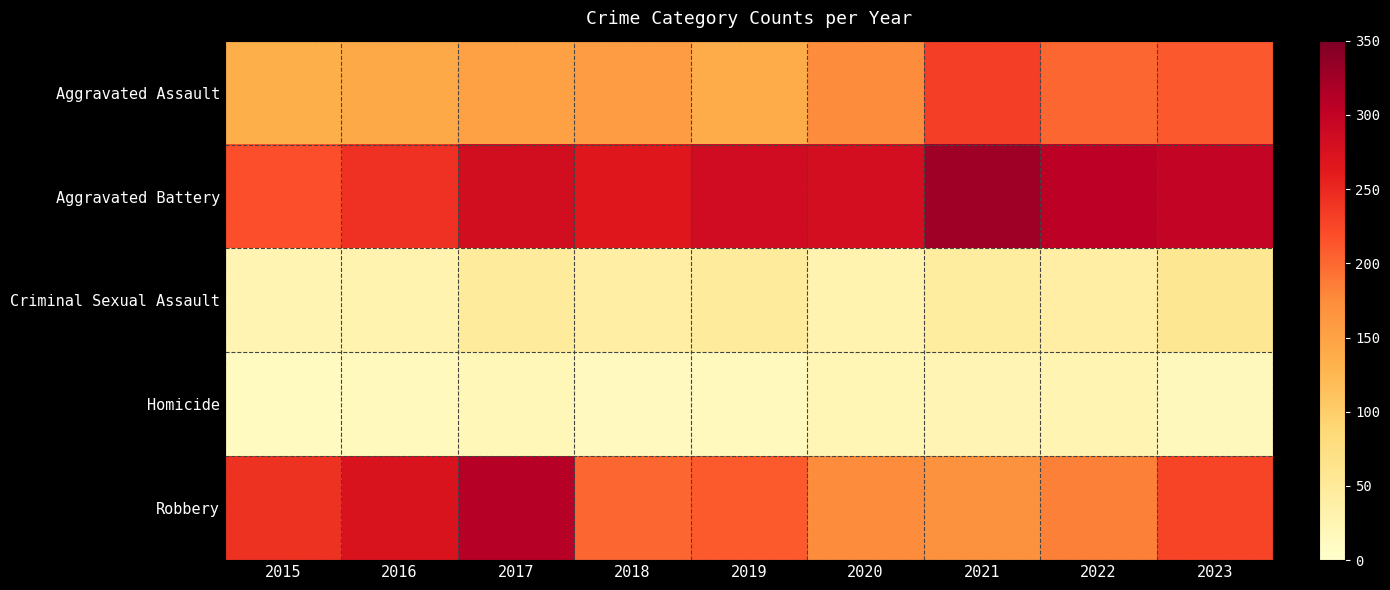

Reading right to left, list all the values displayed in this chart.

Aggravated Assault: 2023=211	2022=202	2021=232	2020=174	2019=138	2018=157	2017=151	2016=142	2015=135
Aggravated Battery: 2023=298	2022=305	2021=328	2020=281	2019=285	2018=266	2017=283	2016=243	2015=218
Criminal Sexual Assault: 2023=57	2022=41	2021=45	2020=30	2019=48	2018=40	2017=49	2016=29	2015=27
Homicide: 2023=16	2022=27	2021=25	2020=22	2019=14	2018=13	2017=20	2016=14	2015=11
Robbery: 2023=226	2022=184	2021=169	2020=174	2019=210	2018=202	2017=309	2016=273	2015=241